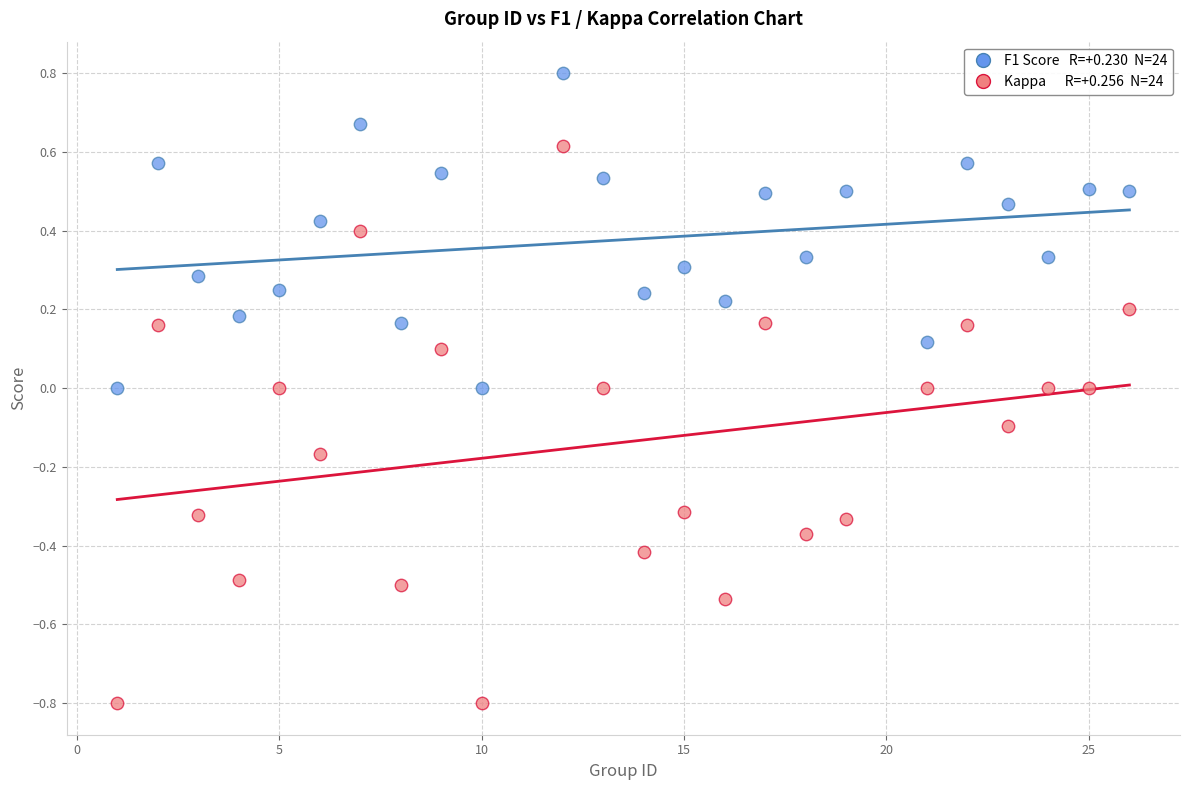

Across all data points, what is the range of X values (max minus min)?

25.0